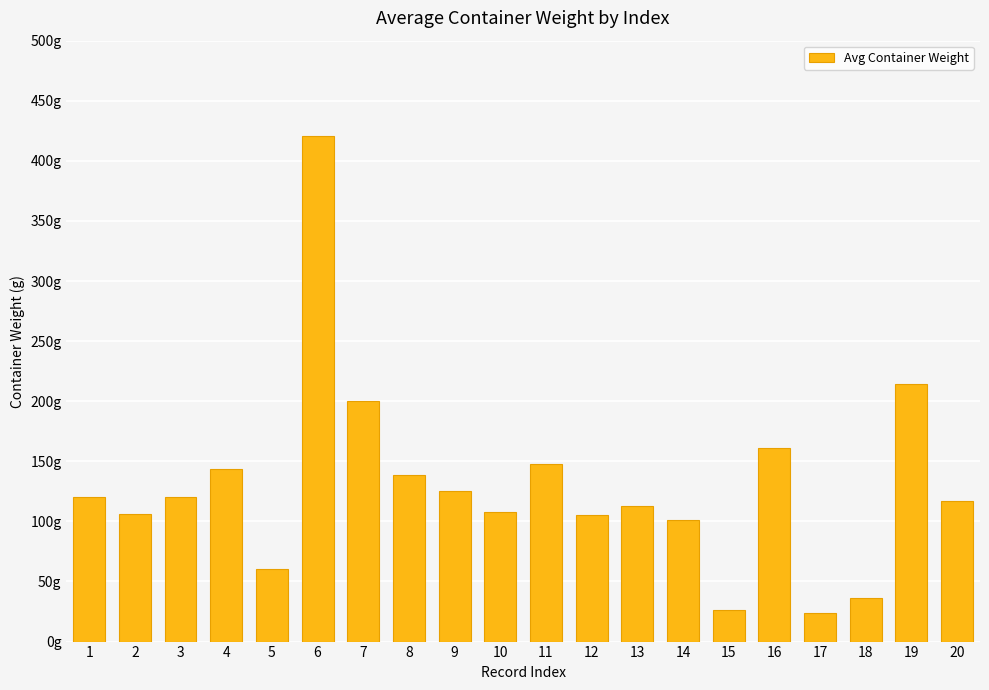

Approximately how many times larger is the value at 3 compared to 7?

0.6